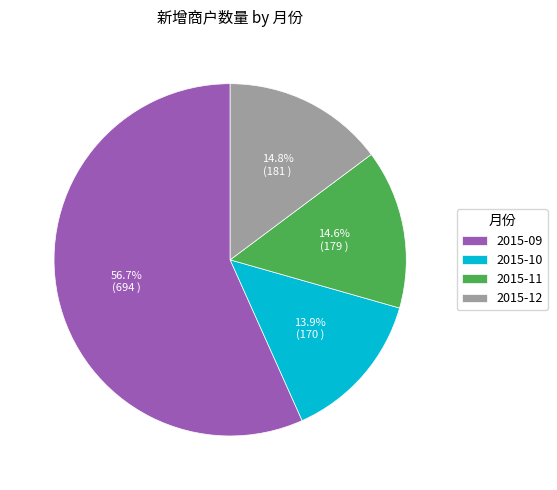

True or false: 2015-10 accounts for 14% of the total.

True